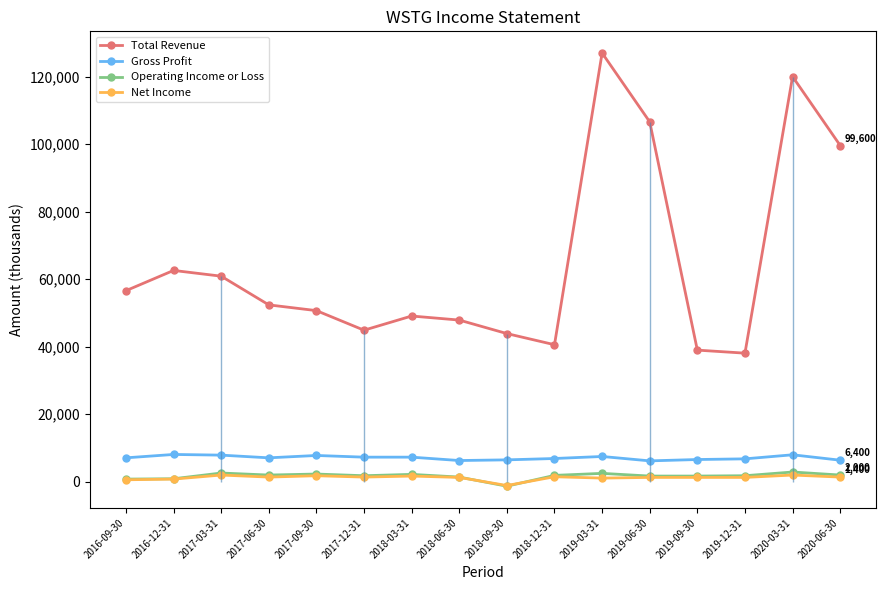

Reading left to right, transcribe all the data shown in this chart.

Total Revenue: 56600	62600	60900	52400	50700	44900	49100	47900	43900	40600	127000	106600	39000	38100	120000	99600
Gross Profit: 7100	8100	7900	7100	7800	7300	7300	6300	6500	6900	7500	6200	6600	6800	8000	6400
Operating Income or Loss: 800	900	2600	2000	2300	1800	2200	1400	-1300	1900	2500	1700	1700	1800	2900	2000
Net Income: 600	800	2000	1400	1800	1400	1700	1300	-1100	1500	1100	1300	1300	1300	2000	1400